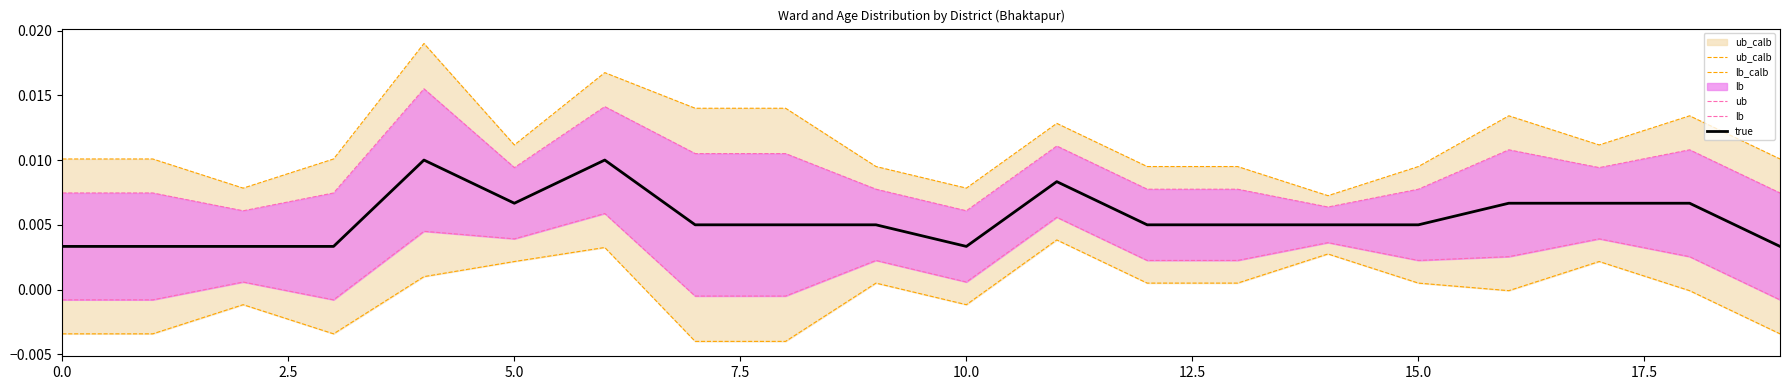

True or false: true and lb cross at least once.

False